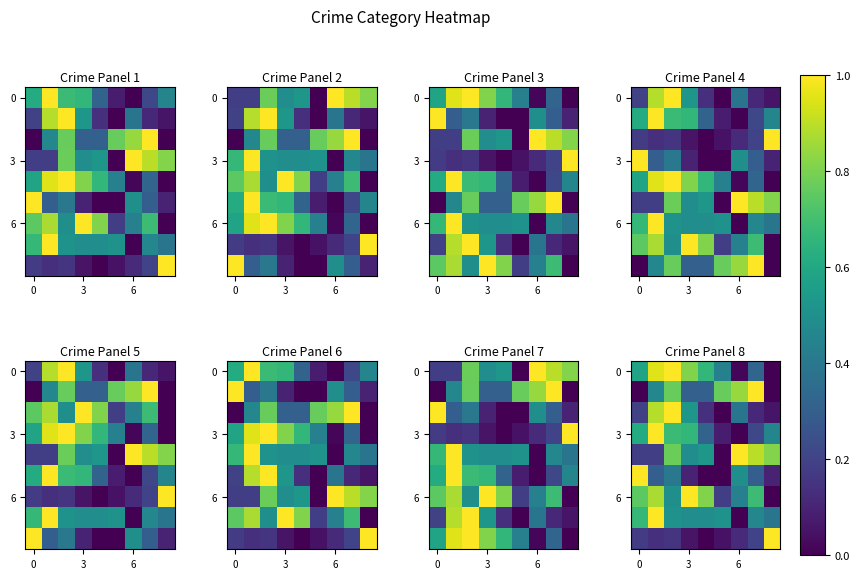

How many series are shown in this chart?

9